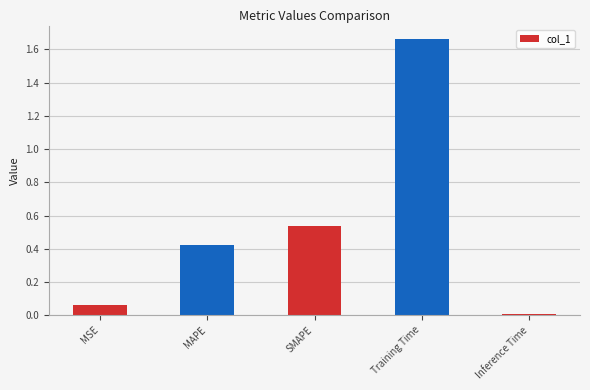

What is the change in value from MSE to SMAPE?

+0.5